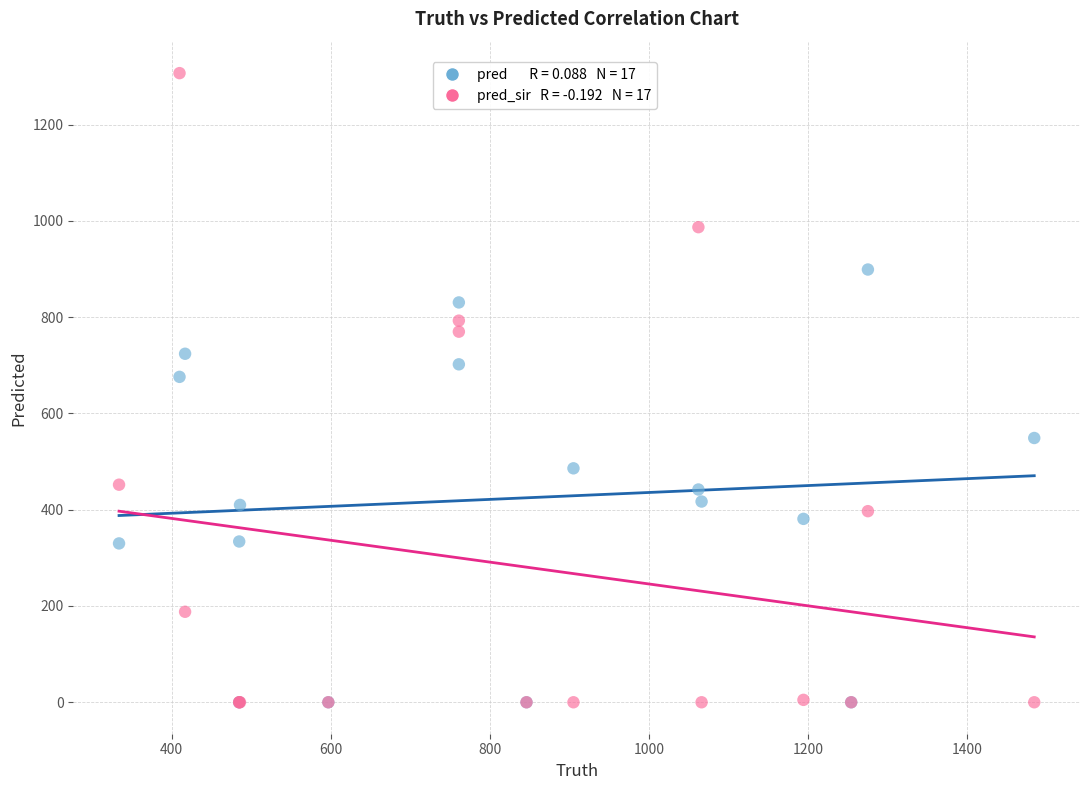

Across all series, what Y value is closest to 653?

676.0